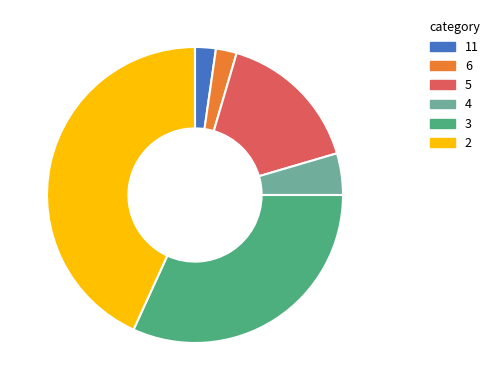

Approximately how many times larger is the value at 4 compared to 5?

0.3